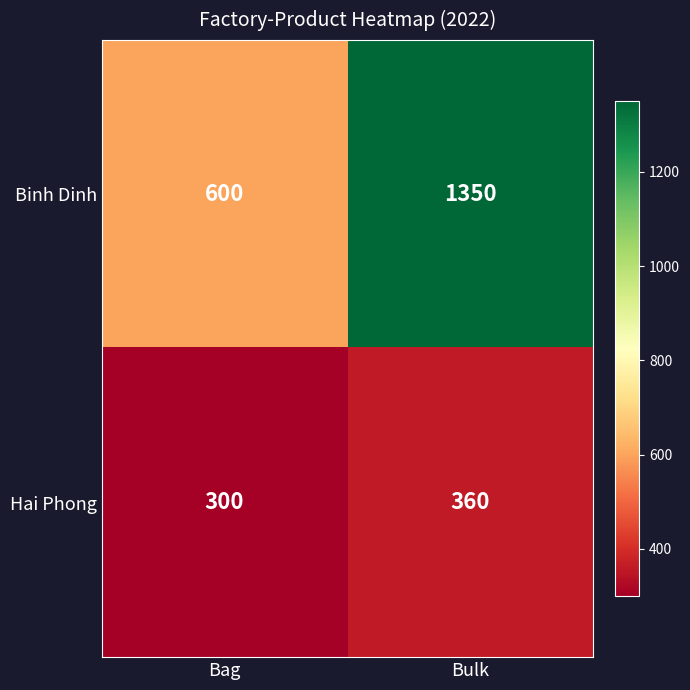

Rank the series by their maximum value, from lowest to highest.

Hai Phong, Binh Dinh